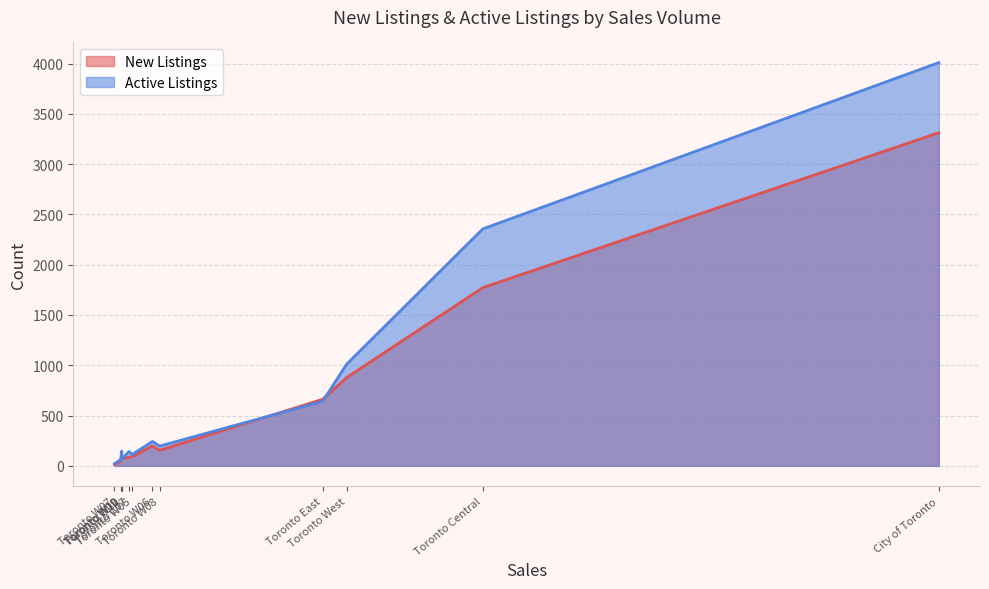

How many intersections are there between Active Listings and New Listings?

3